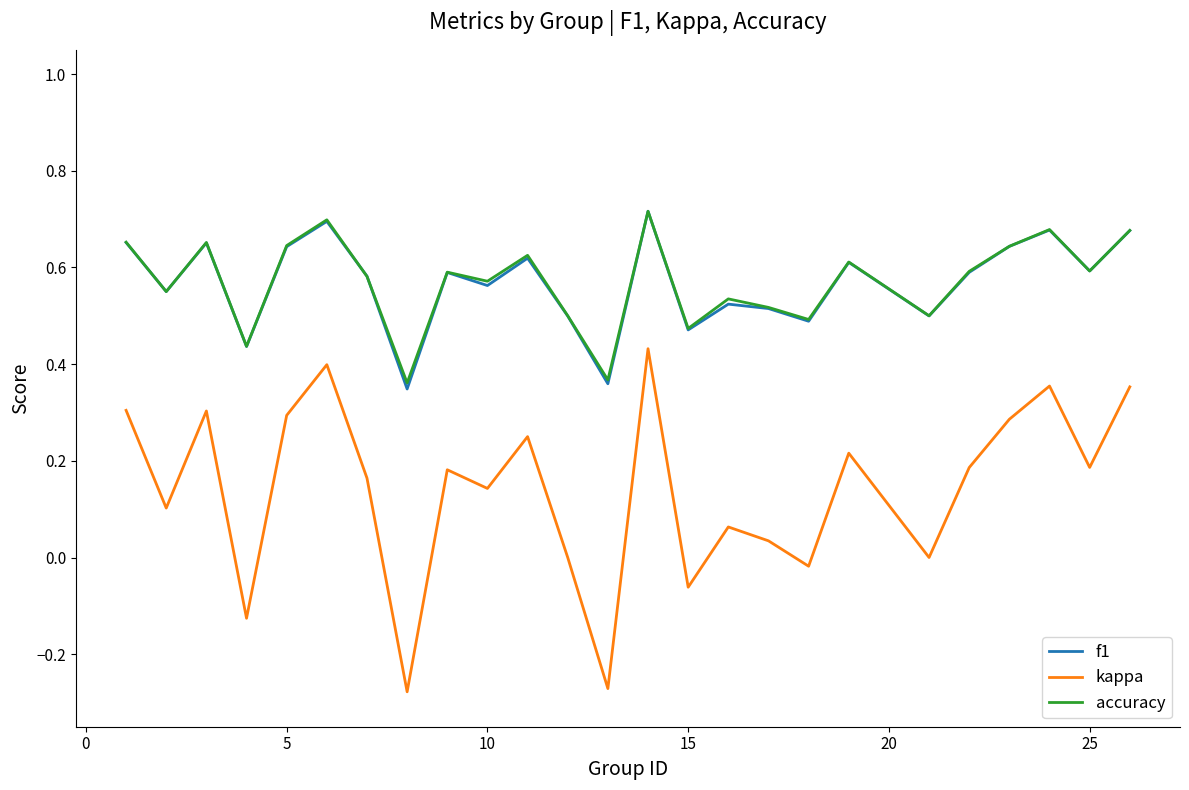

Which series has the widest spread of values?

kappa